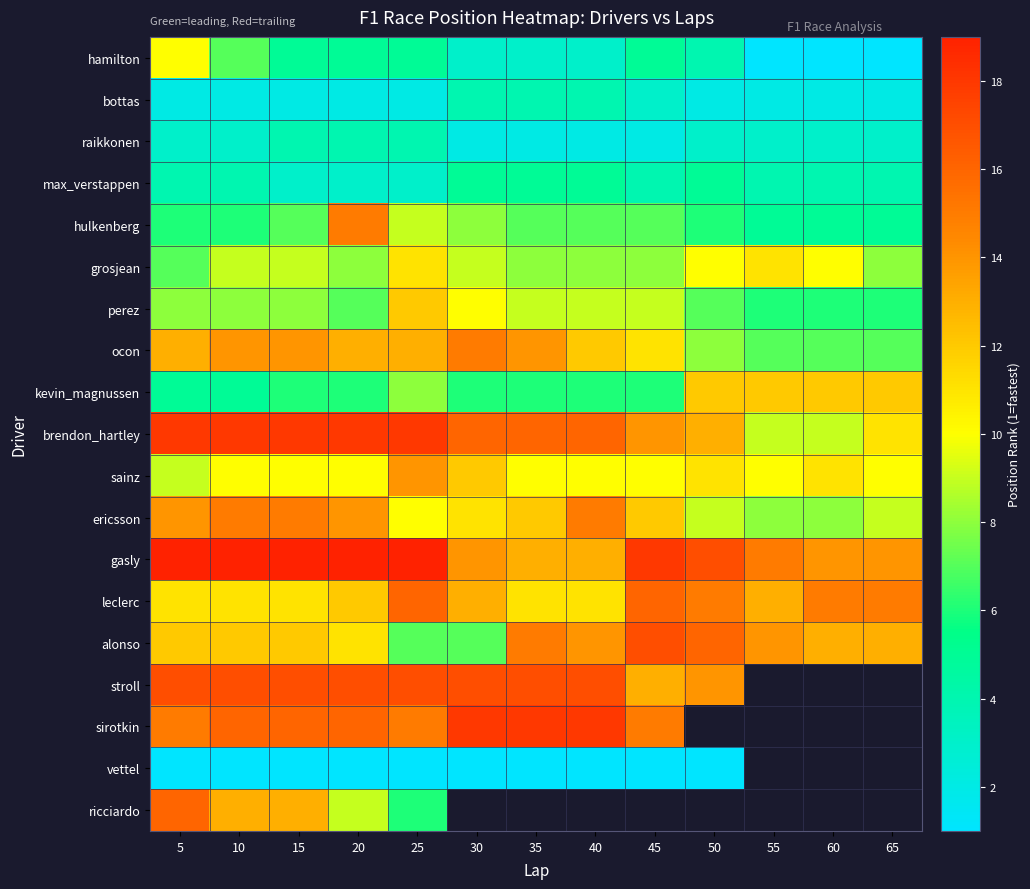

Which series has the largest total across all categories?

gasly